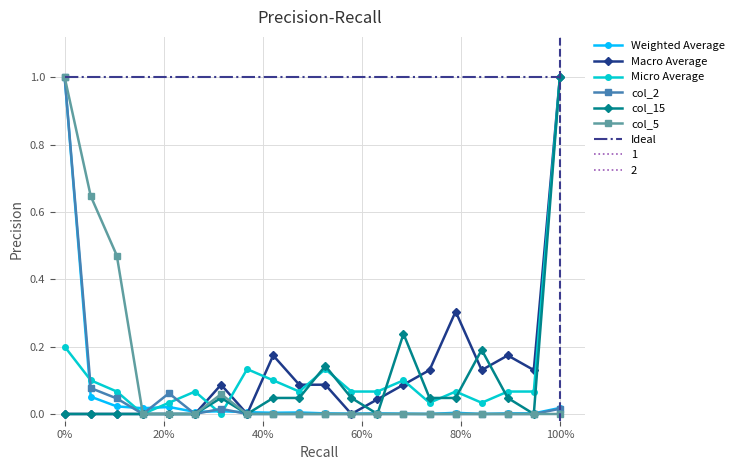

The Macro Average series shows 0.5 at 0%. True or false?

False